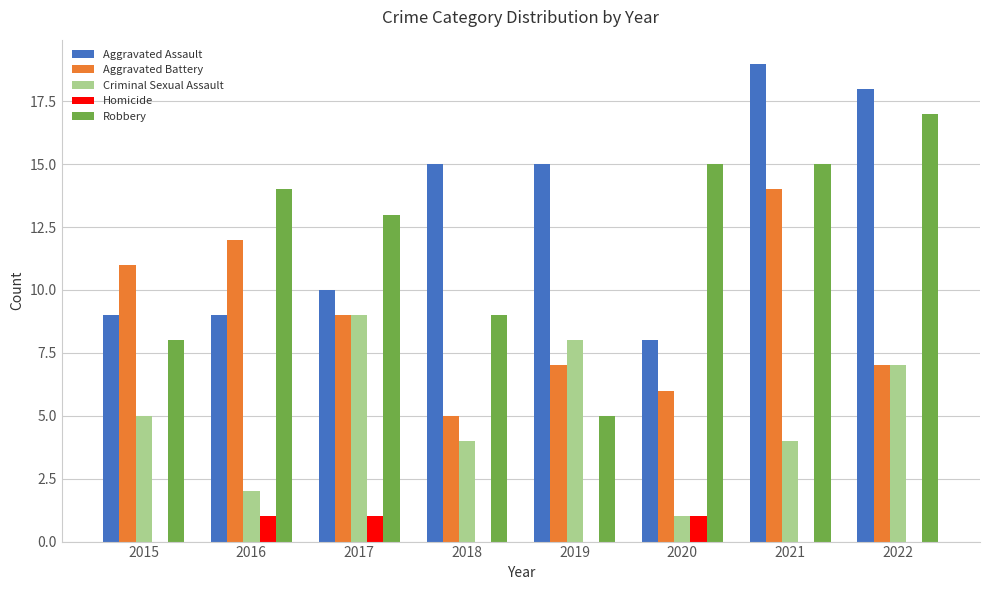

Count the number of categories in the chart.

8